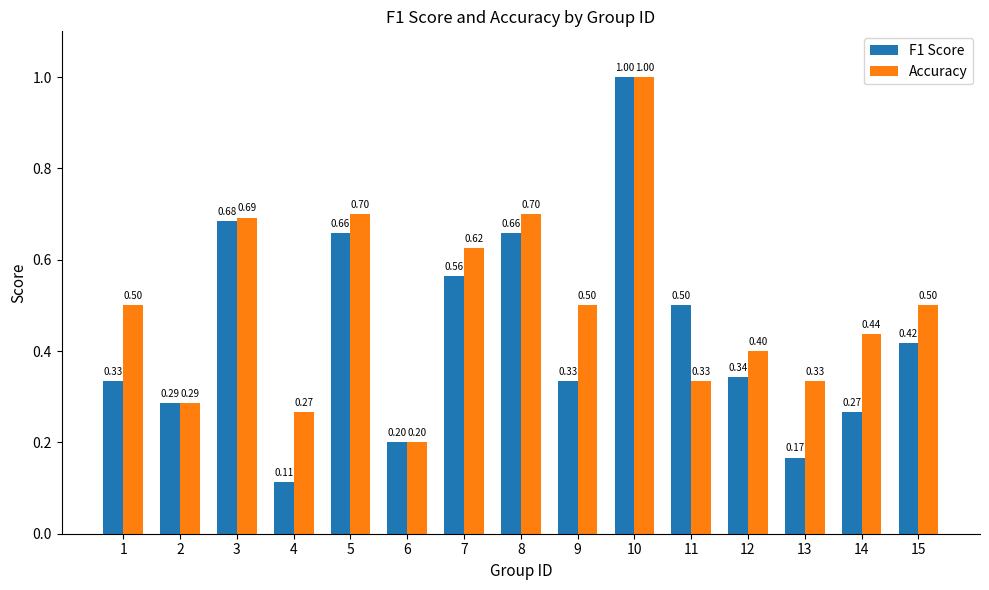

Is the value of F1 Score at 6 greater than the value of Accuracy at 4?

No